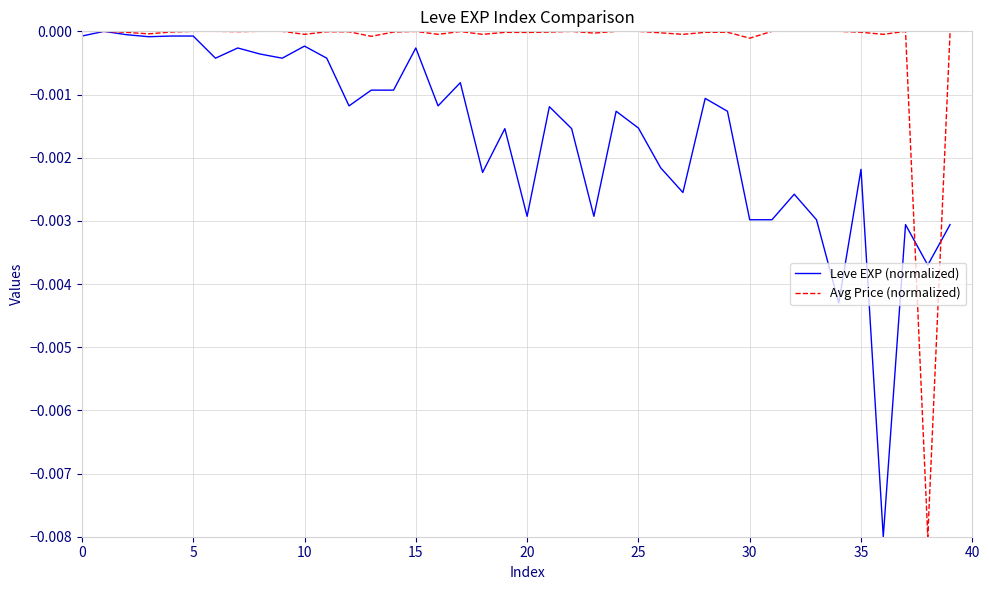

Which series has the largest total across all categories?

Avg Price (normalized)